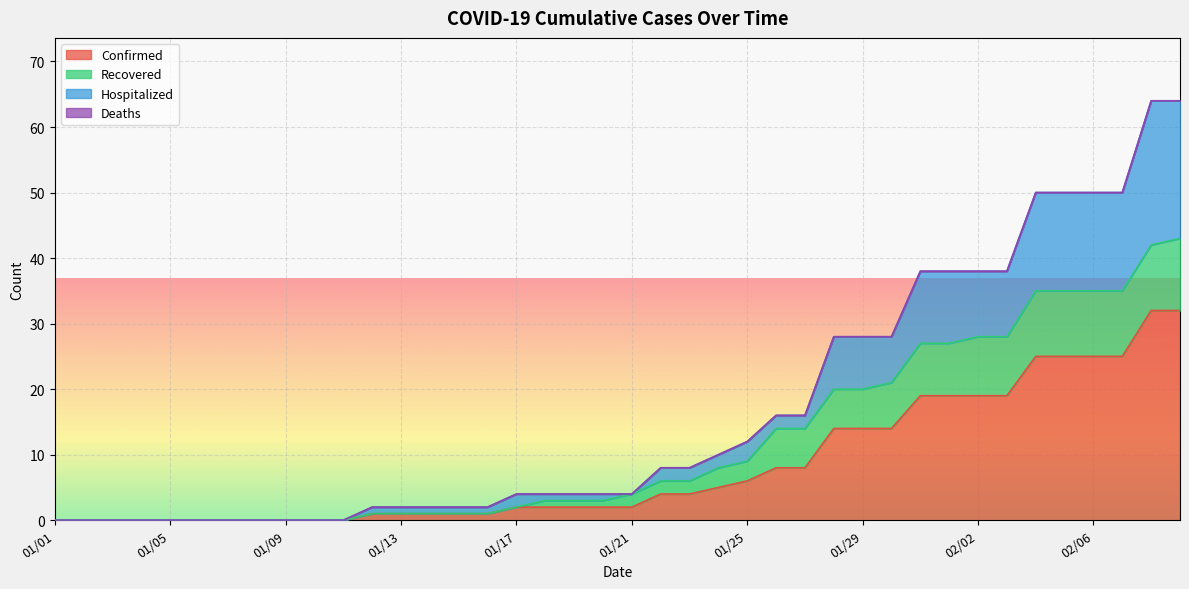

List the labels in order of Confirmed value, largest first.

02/08, 02/09, 02/04, 02/05, 02/06, 02/07, 01/31, 02/01, 02/02, 02/03, 01/28, 01/29, 01/30, 01/26, 01/27, 01/25, 01/24, 01/22, 01/23, 01/17, 01/18, 01/19, 01/20, 01/21, 01/12, 01/13, 01/14, 01/15, 01/16, 01/01, 01/02, 01/03, 01/04, 01/05, 01/06, 01/07, 01/08, 01/09, 01/10, 01/11